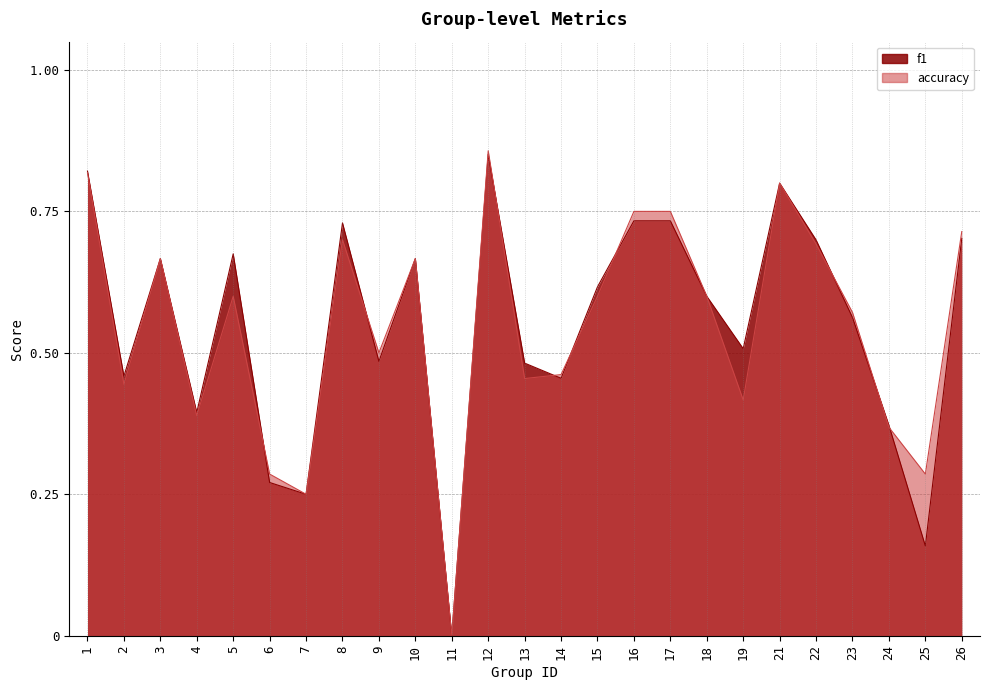

How many data points does each series have?

25